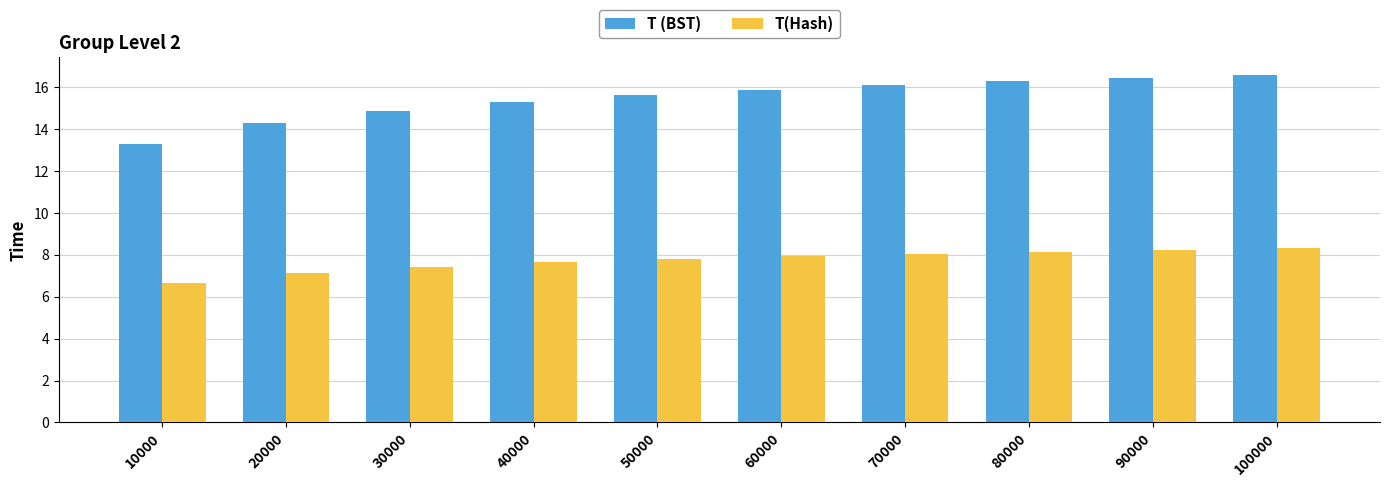

What is the sum of all T (BST) values?

154.7